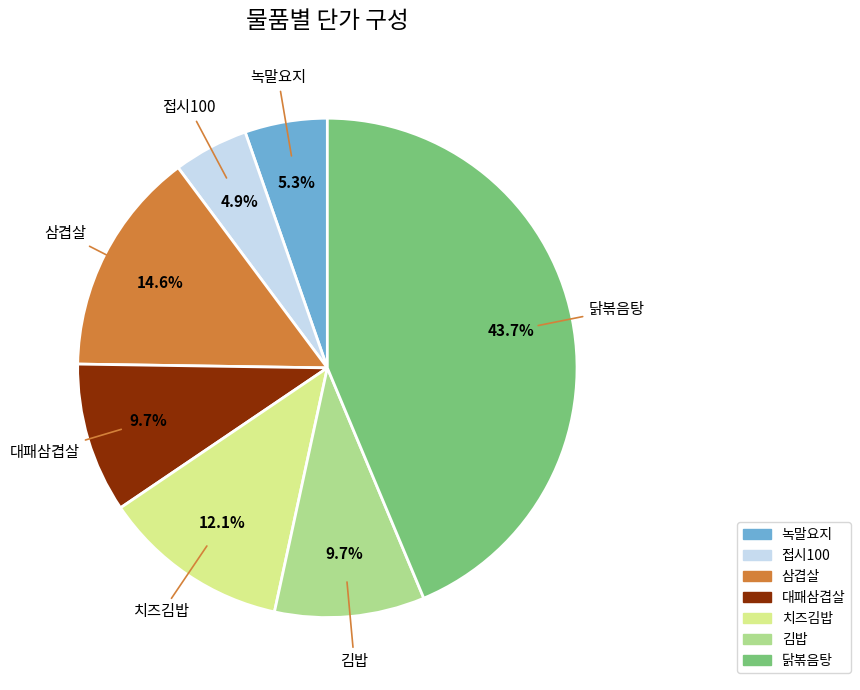

What is the total percentage of 치즈김밥 and 김밥?

21.8%